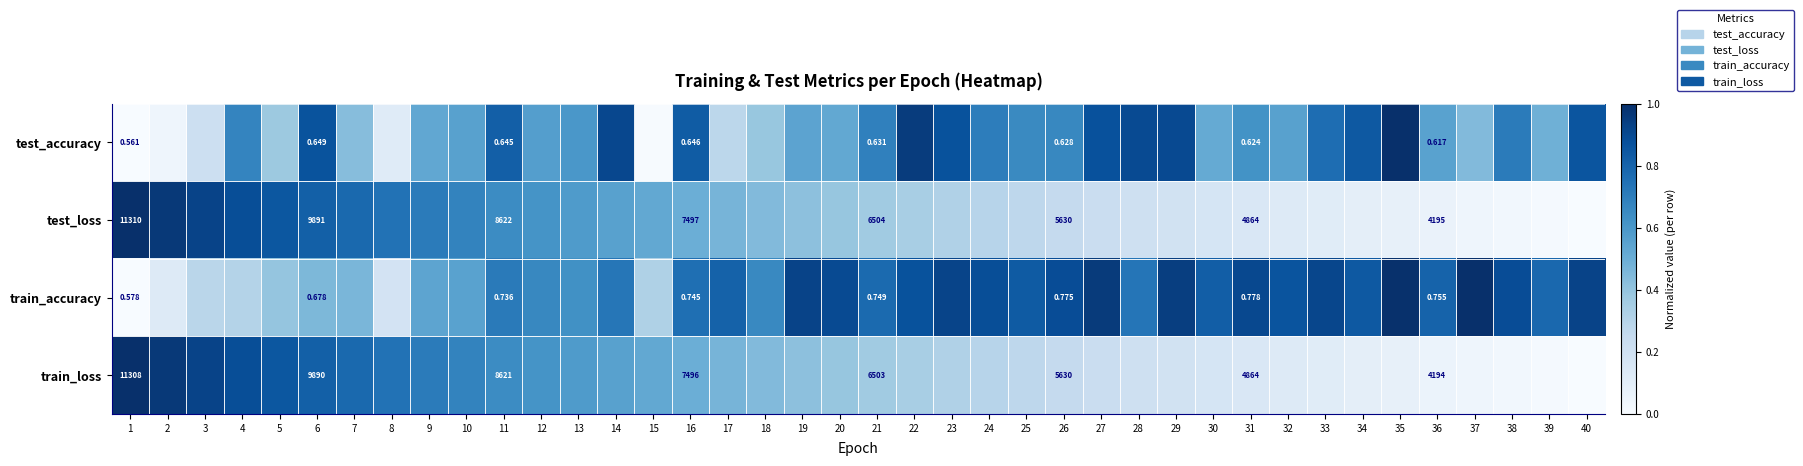

Between 39 and 9, which is larger?

9